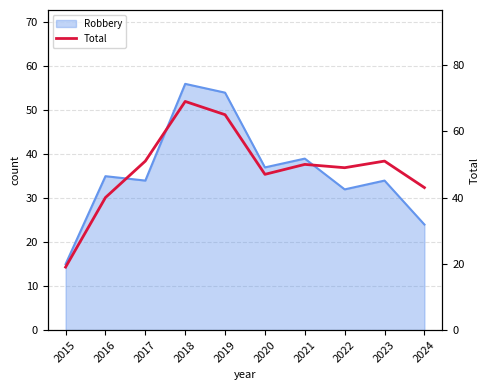

True or false: the data shows 47 at 2020.

True